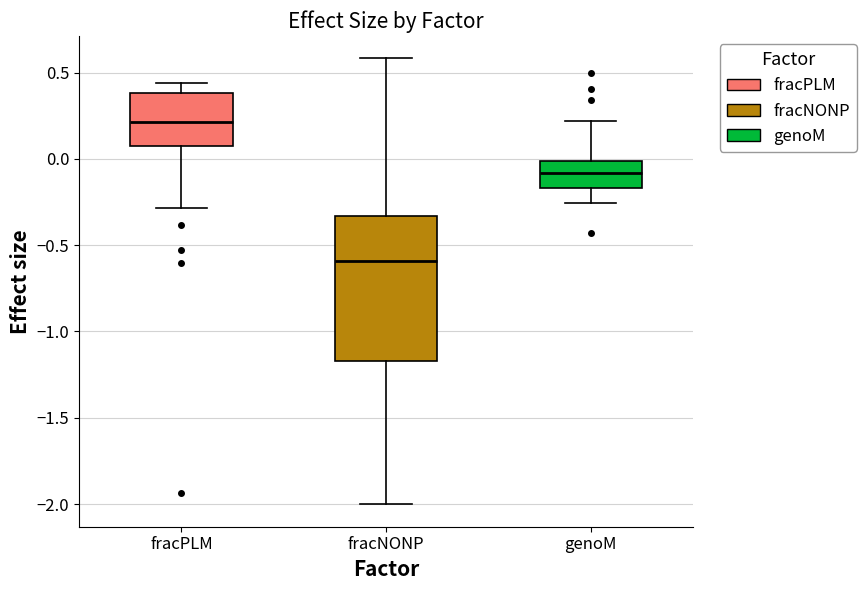

Where is the upper edge of the box for genoM on the y-axis? The values are not printed on the chart, so give them approximately, as read against the axis.

0.00